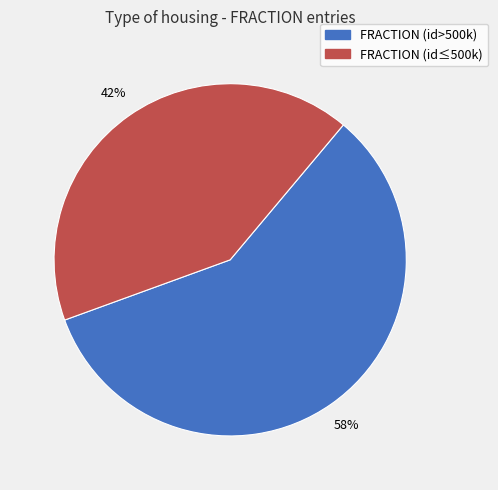

To the nearest percent, what is the average slice percentage?

50%